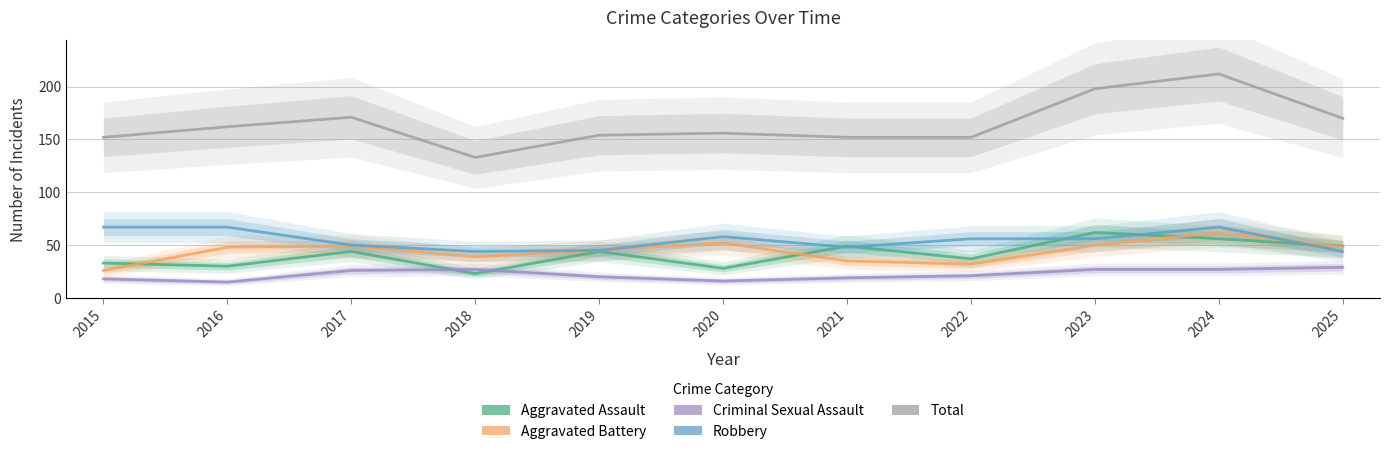

What are all the series names shown in the legend?

Aggravated Assault, Aggravated Battery, Criminal Sexual Assault, Robbery, Total